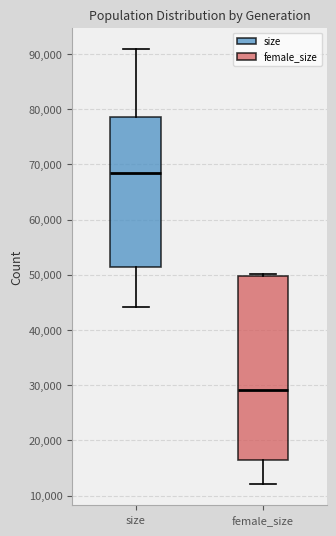

Which box has the highest median line?

size